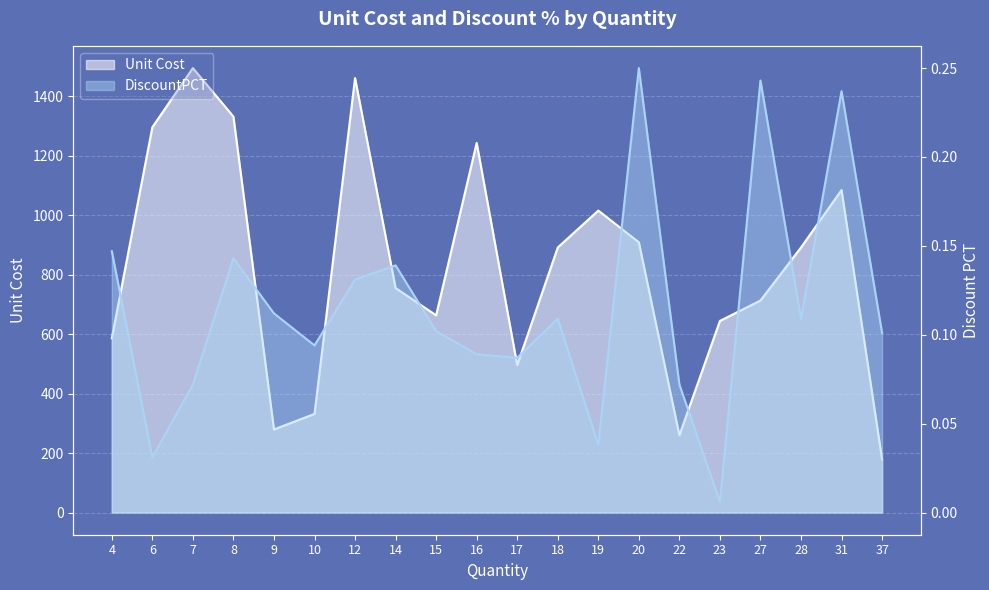

How many data points does each series have?

20